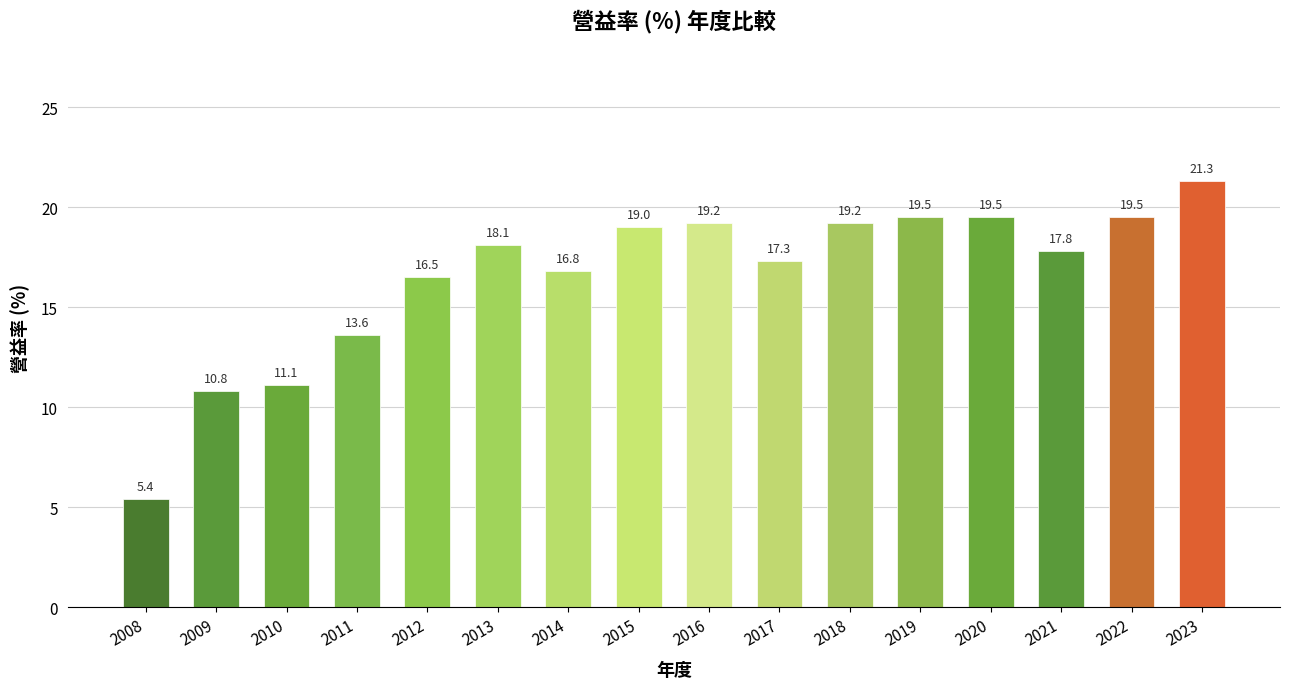

The chart shows a value of 17.8 at 2021. True or false?

True